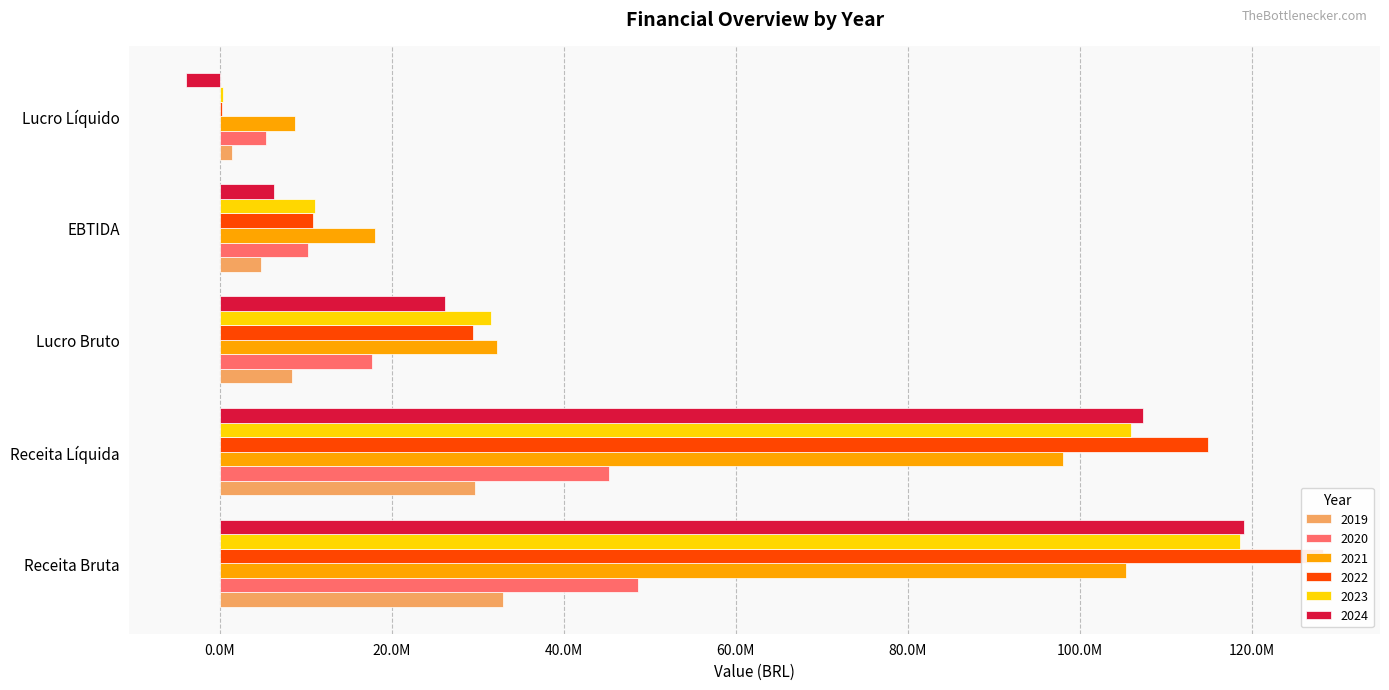

What is the value of the 2020 bar at the 3rd from the left?

17697860.6